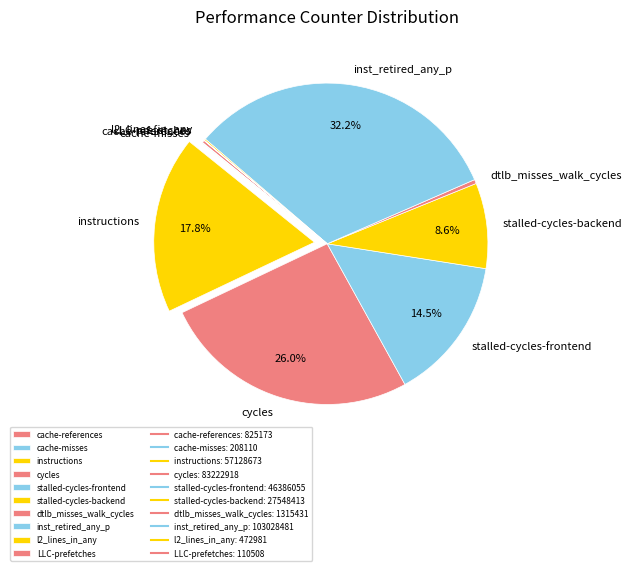

Is there any slice that represents more than half of the pie?

No